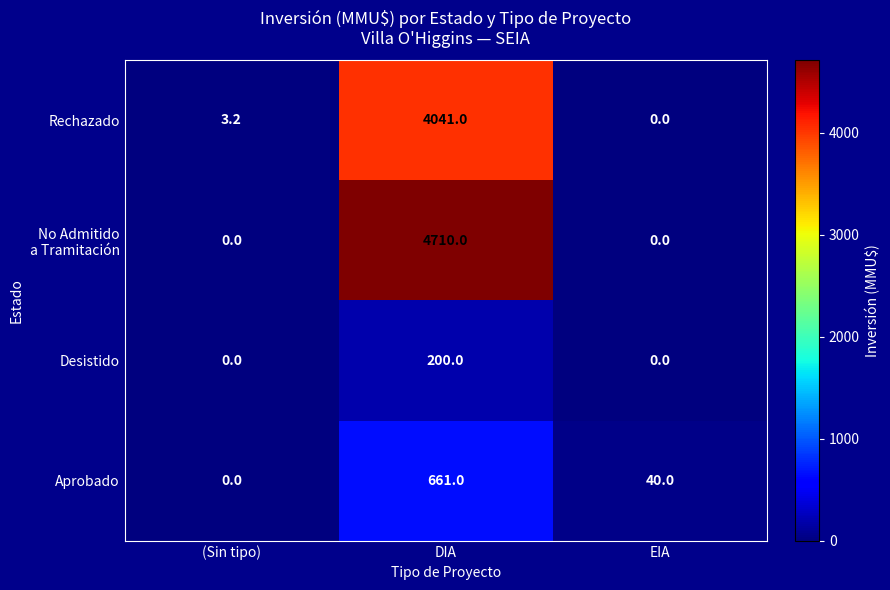

The value of Rechazado at DIA is 2363.8. True or false?

False